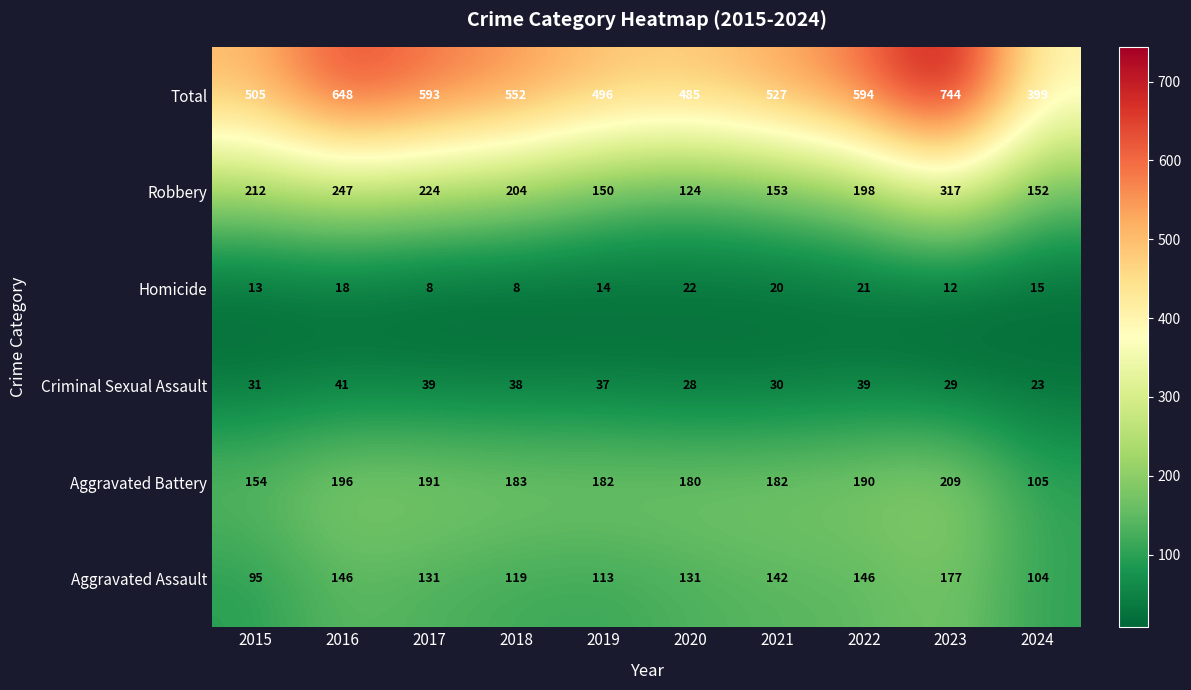

What is the highest value of the Criminal Sexual Assault series?

41